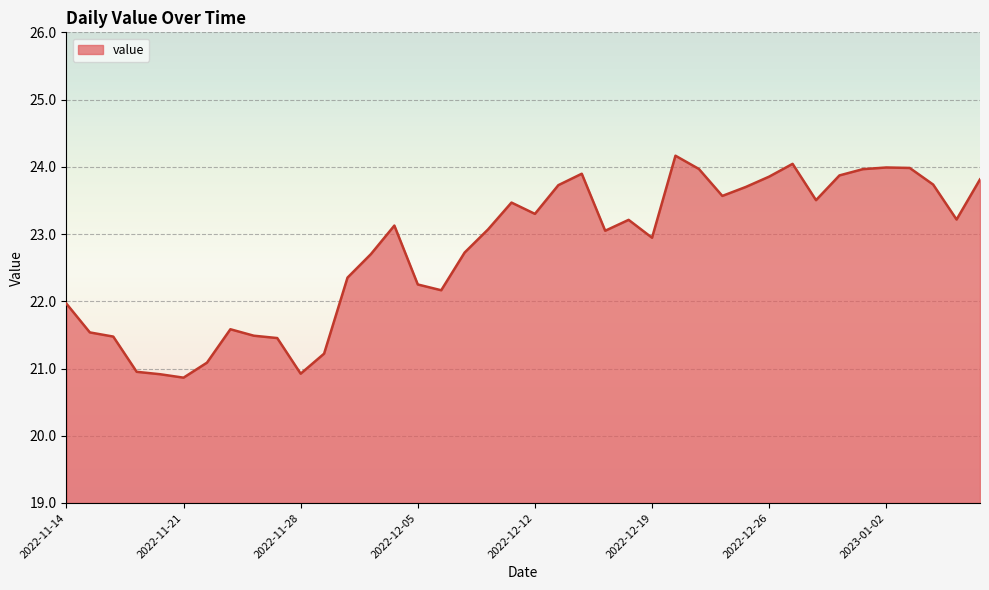

What is the difference between the maximum and minimum values?

3.3